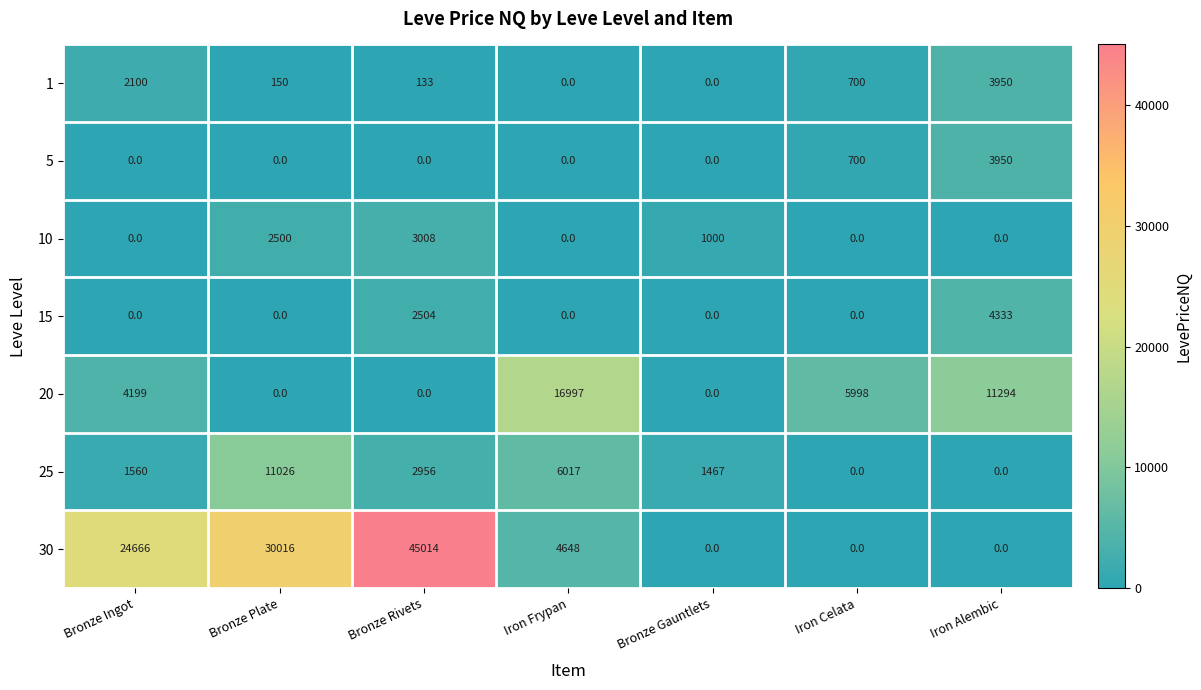

Is it true that 1 equals 1893 at Iron Alembic?

False